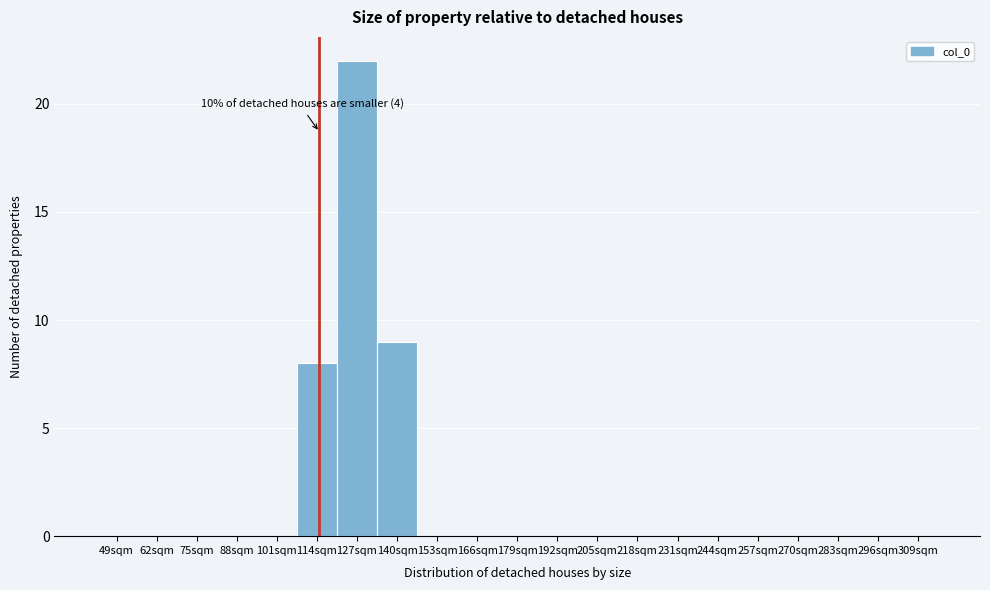

Reading left to right, extract all data points from this chart.

49sqm=0	62sqm=0	75sqm=0	88sqm=0	101sqm=0	114sqm=8	127sqm=22	140sqm=9	153sqm=0	166sqm=0	179sqm=0	192sqm=0	205sqm=0	218sqm=0	231sqm=0	244sqm=0	257sqm=0	270sqm=0	283sqm=0	296sqm=0	309sqm=0